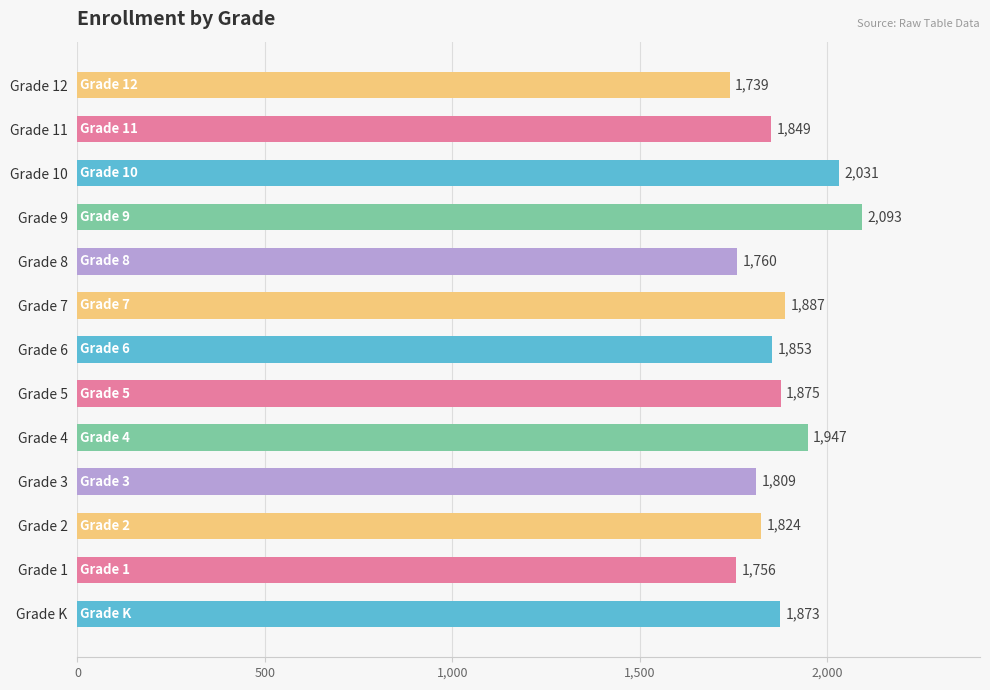

List the labels in order of value, largest first.

Grade 9, Grade 10, Grade 4, Grade 7, Grade 5, Grade K, Grade 6, Grade 11, Grade 2, Grade 3, Grade 8, Grade 1, Grade 12